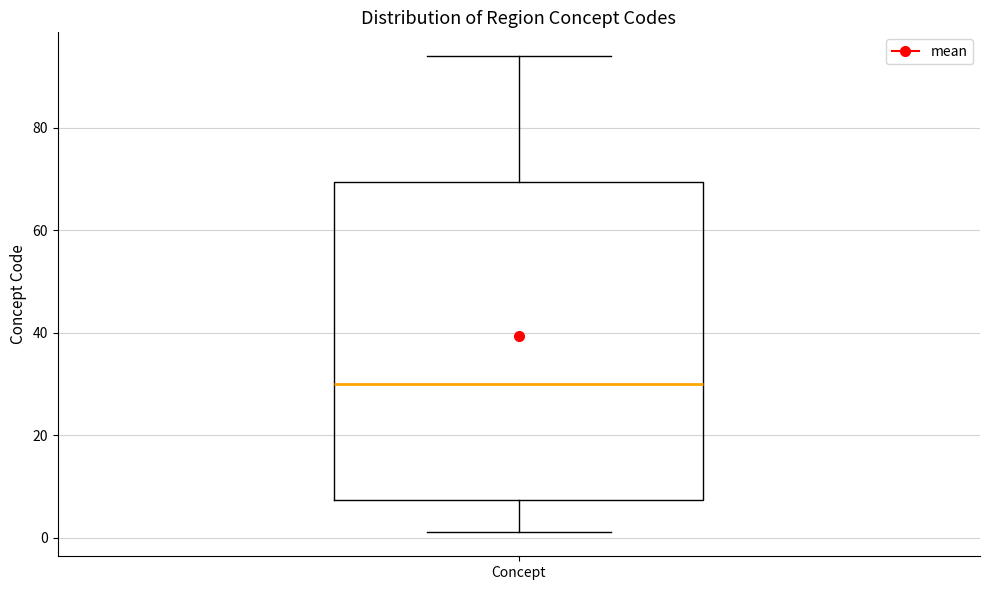

Transcribe this box plot: give where the median line is, the range the box spans, and where the two whiskers end, as read against the y-axis. The values are not printed on the chart, so give them approximately, as read against the axis.

median 30, box 8 to 70, whiskers 2 to 94